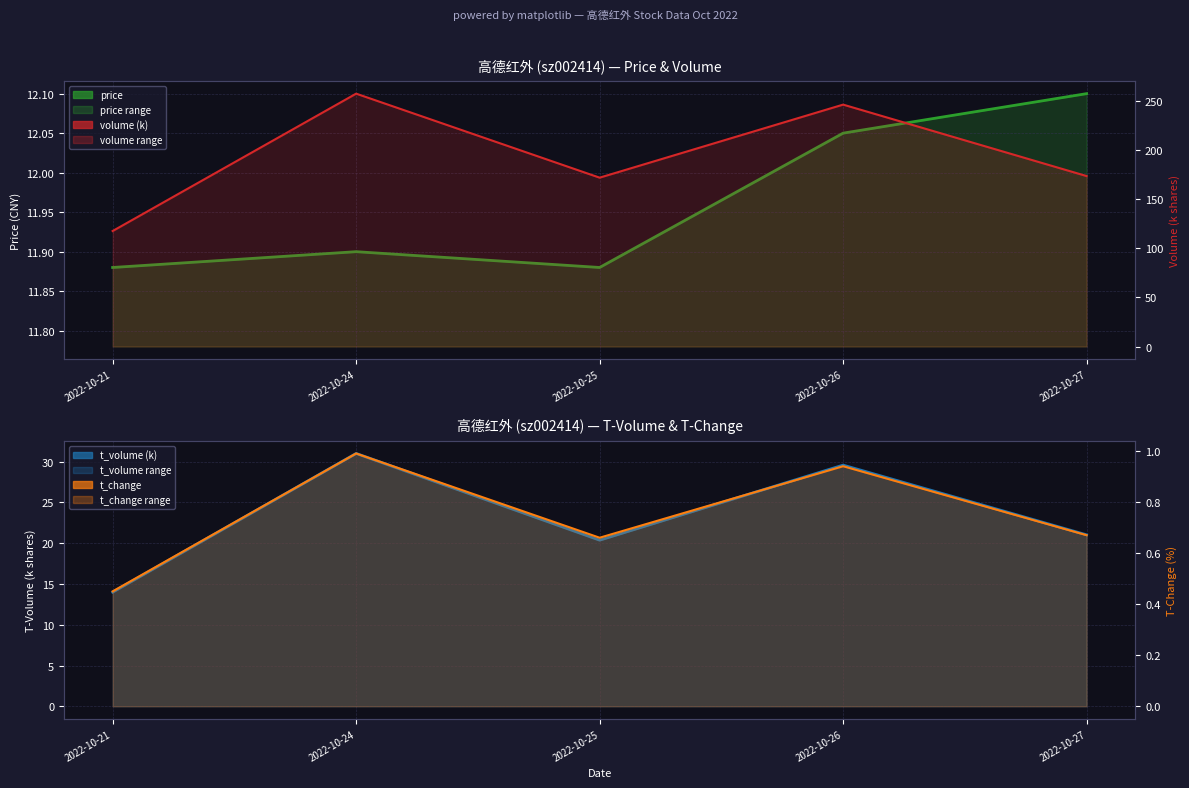

How many categories are shown in the chart?

5